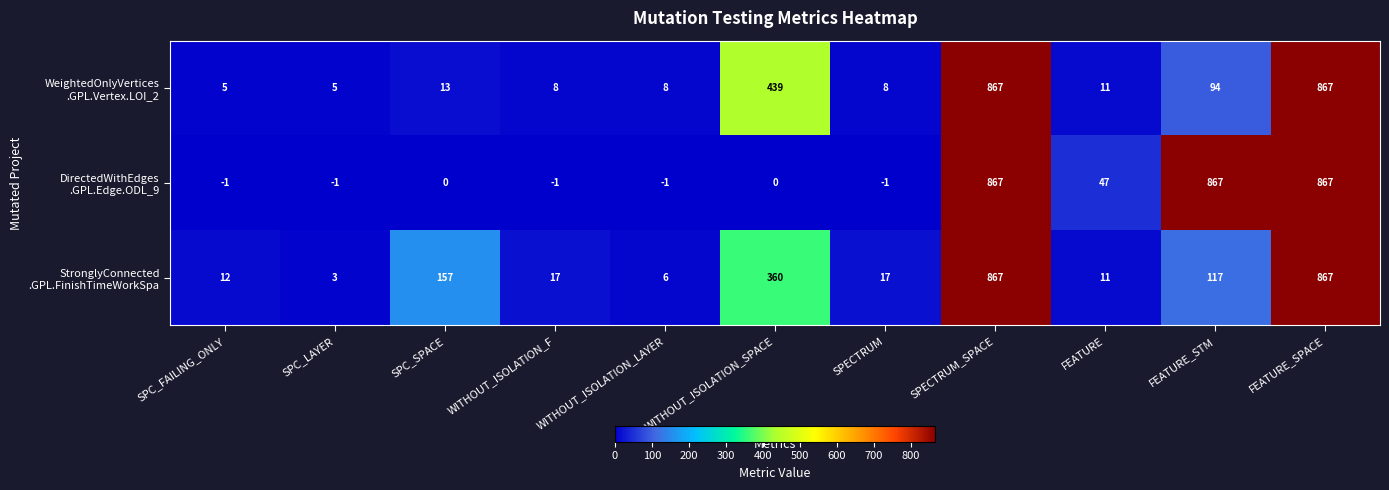

At how many categories does at least one series exceed 395?

4